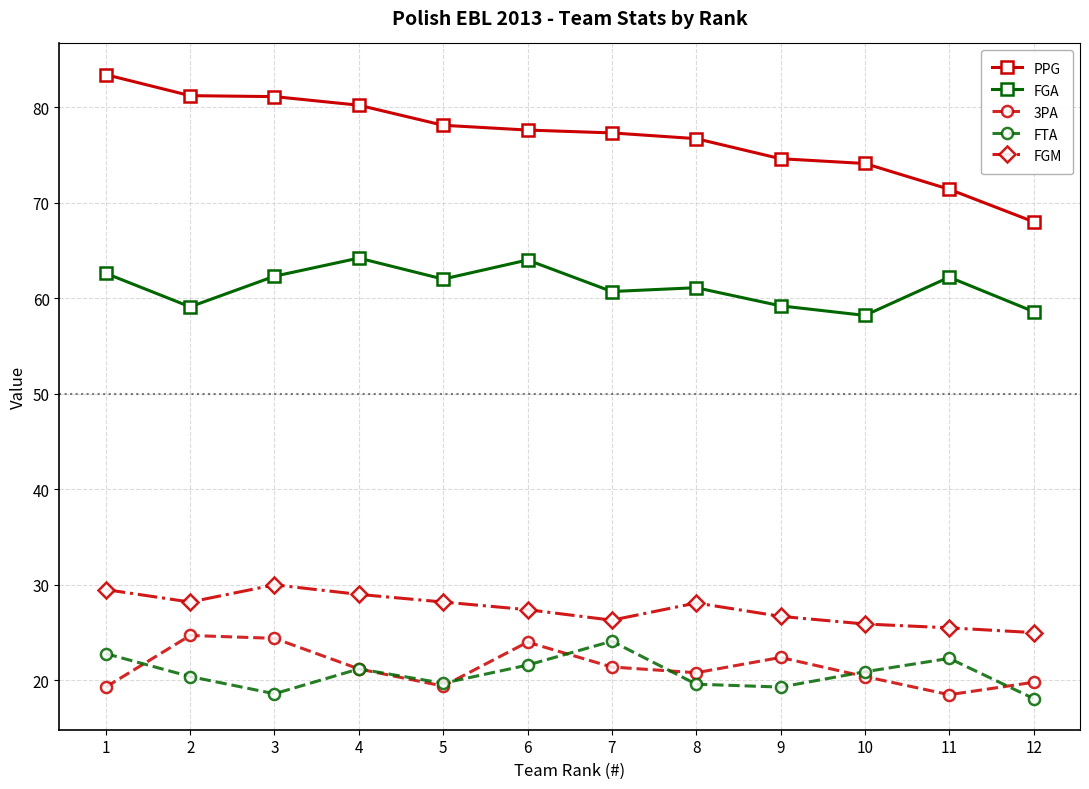

The FGA series shows 33.8 at 1. True or false?

False